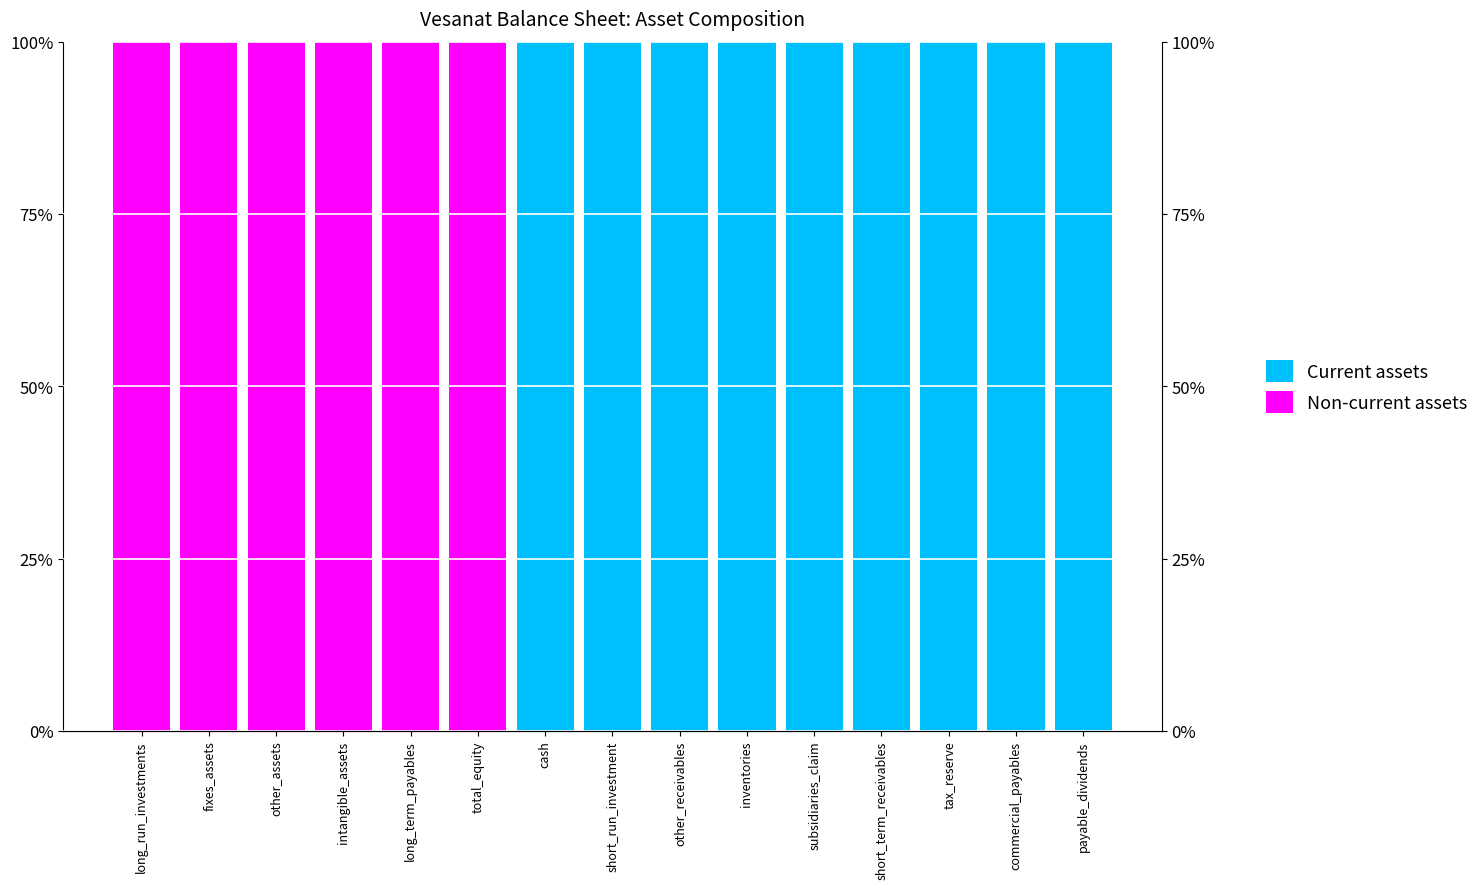

Reading left to right, list all the values displayed in this chart.

Current assets: 0	0	0	0	0	0	100	100	100	100	100	100	100	100	100
Non-current assets: 100	100	100	100	100	100	0	0	0	0	0	0	0	0	0